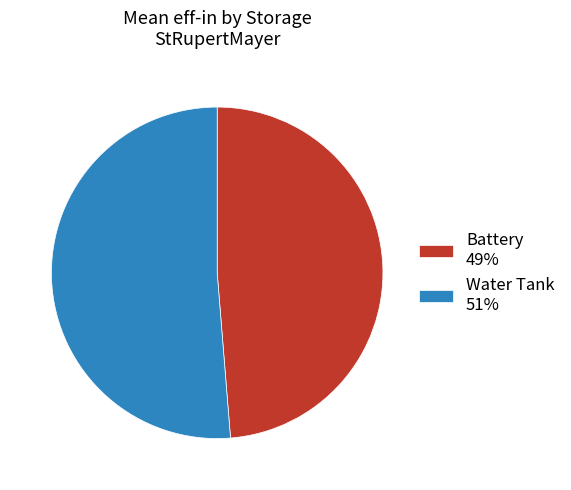

Combined, do Water Tank 51% and Battery 49% account for over 50%?

Yes